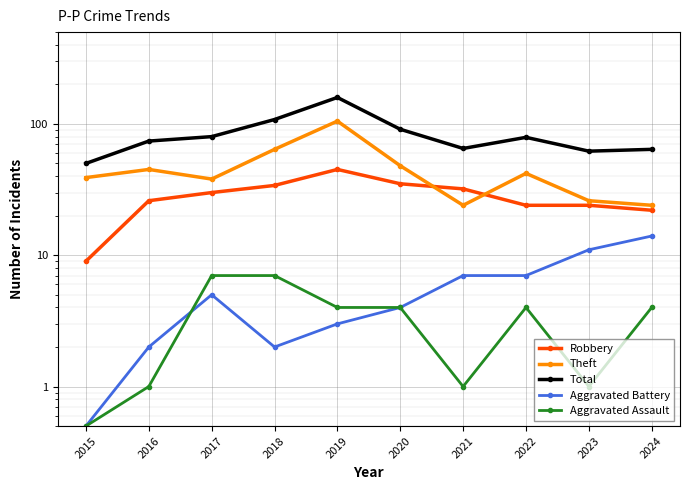

True or false: Aggravated Battery and Robbery cross at least once.

False